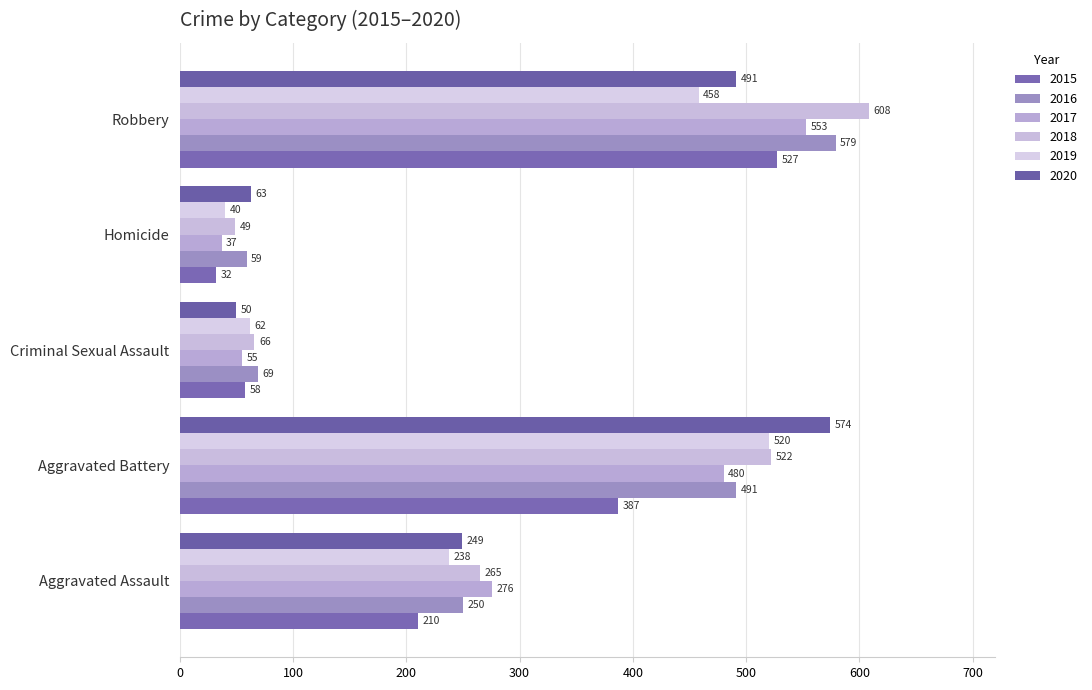

What is the difference between the maximum and minimum values in the 2020 series?

524